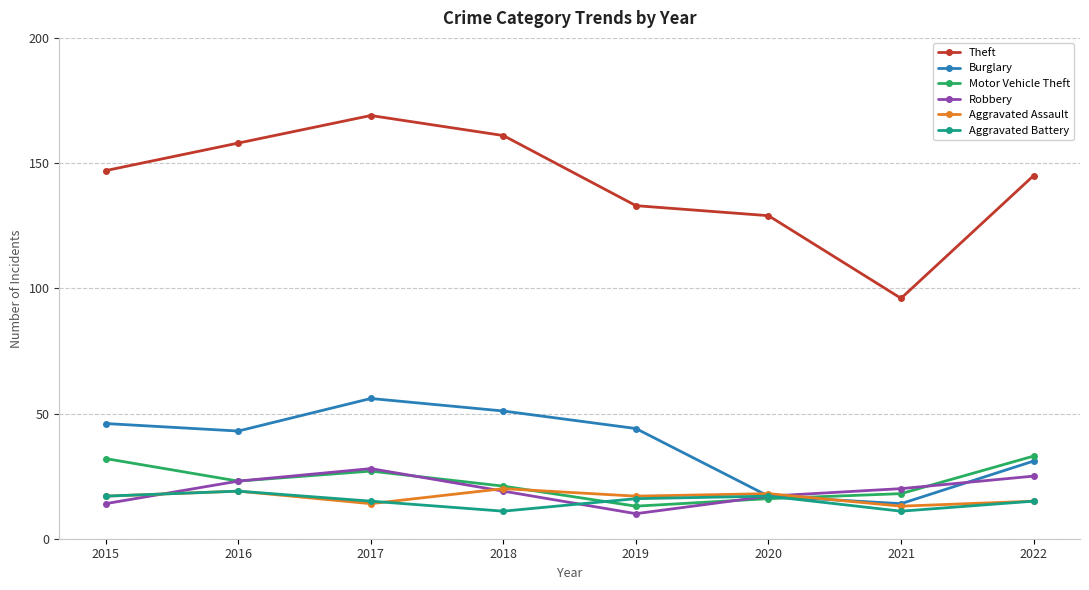

Count the number of categories in the chart.

8